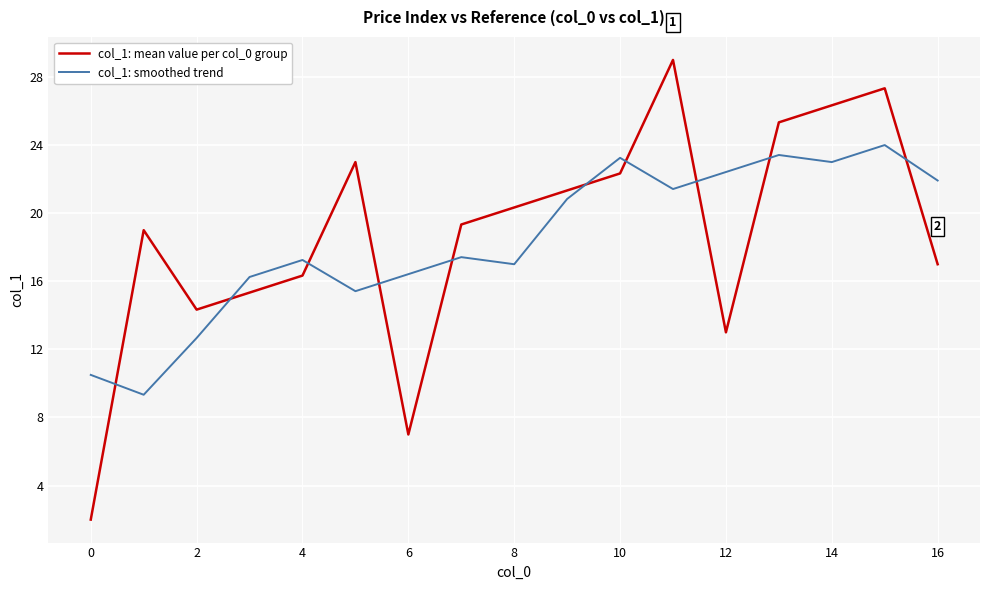

How many categories are shown in the chart?

17